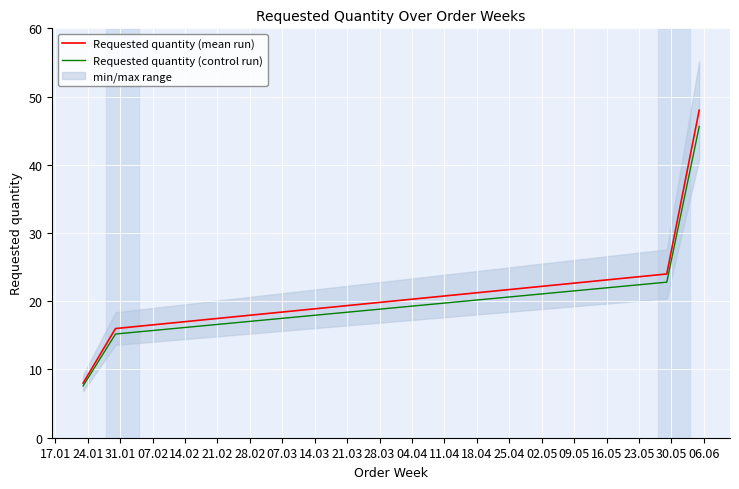

What is the average value of the Requested quantity (control run) series?

22.8